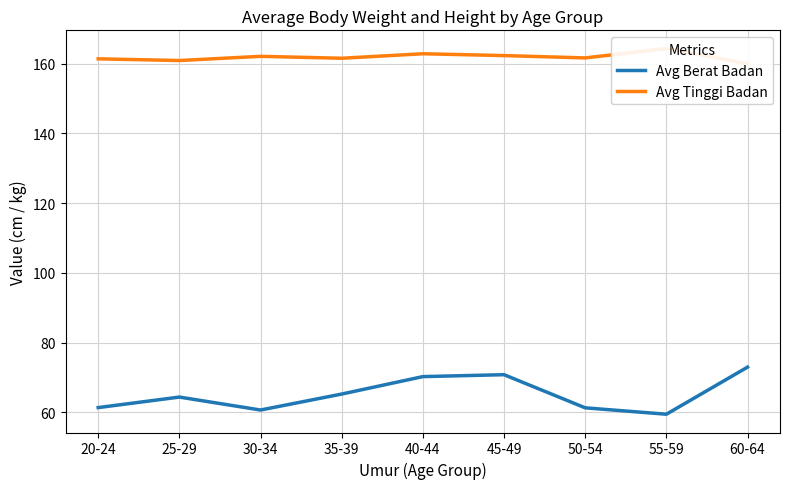

True or false: Avg Tinggi Badan has more than 2 points higher than both neighbors.

True